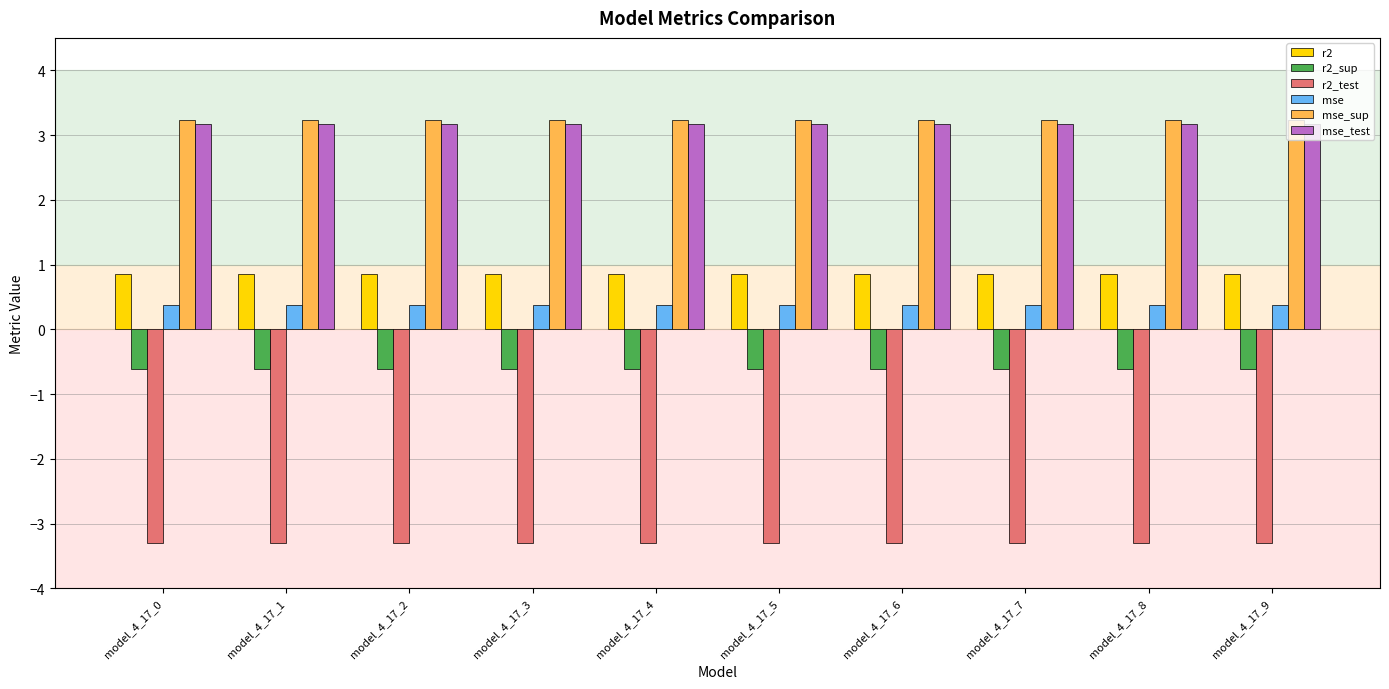

What is the spread (max minus min) of values at model_4_17_7?

6.5